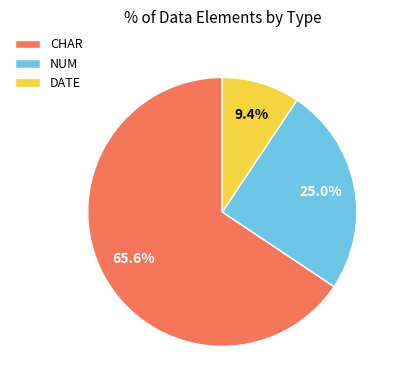

To the nearest percent, what is the difference between the NUM and CHAR slice percentages?

41%